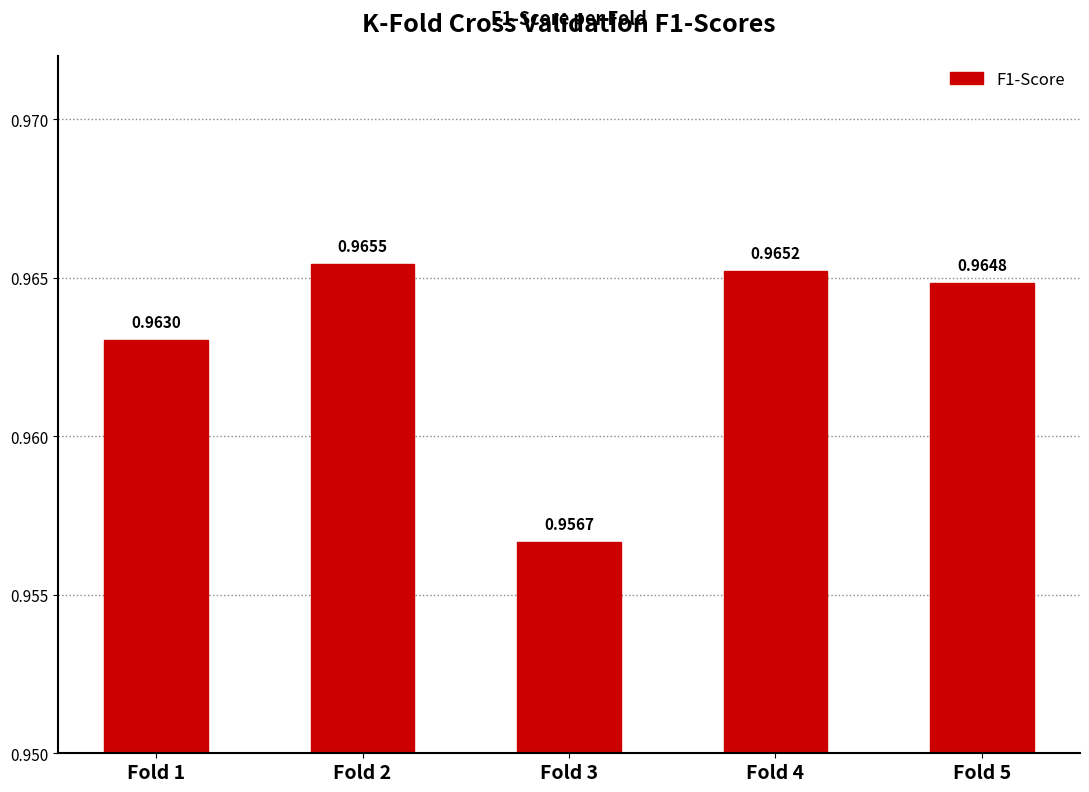

Is it true that the value at Fold 1 is 1.5?

False